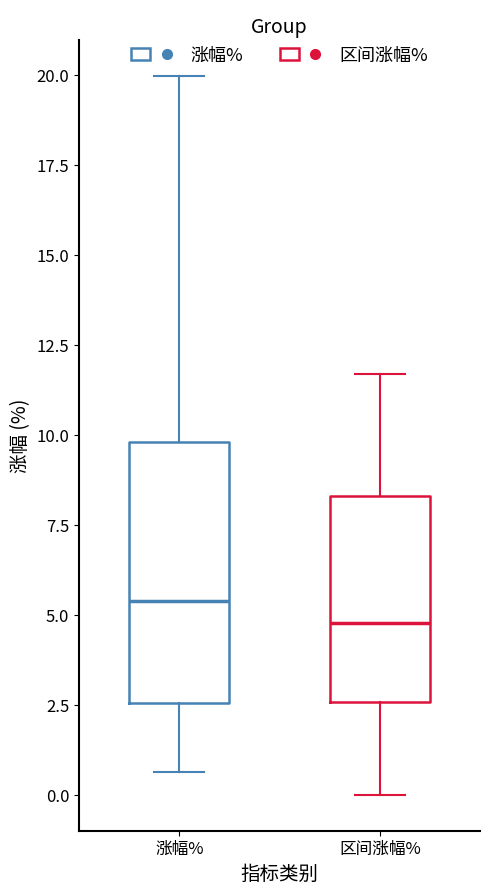

Where does the lower whisker of the box for 区间涨幅% end on the y-axis? The values are not printed on the chart, so give them approximately, as read against the axis.

0.0